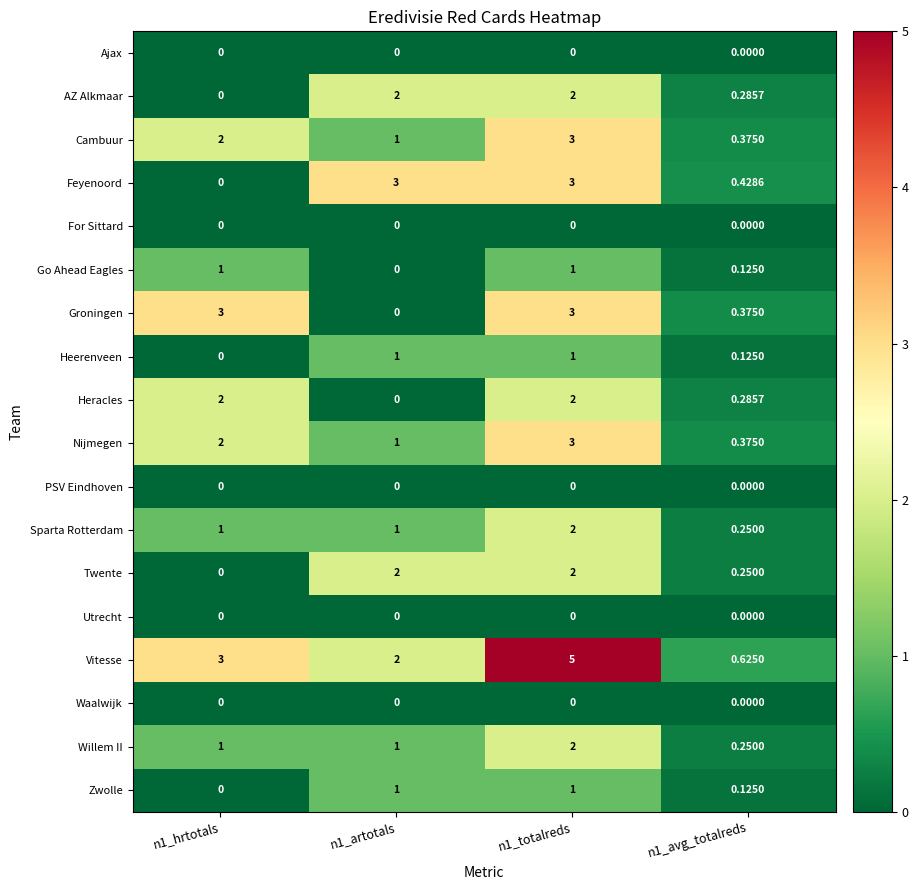

Which series has the widest spread of values?

Vitesse